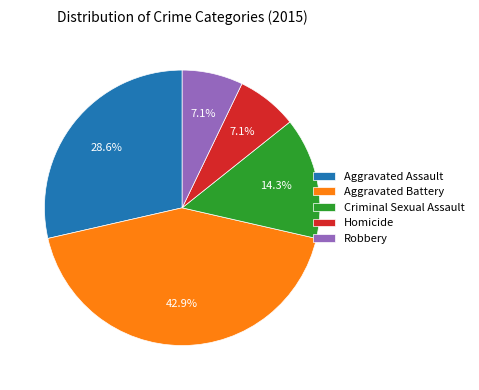

Does any single category account for the majority?

No